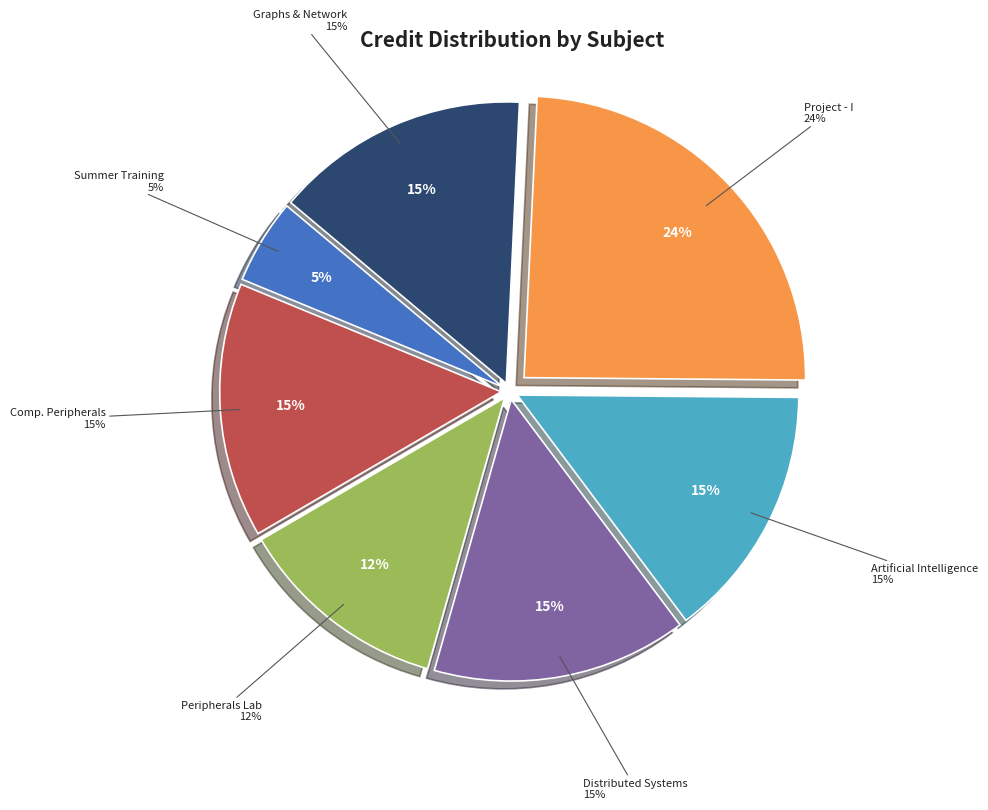

To the nearest percent, what percentage of the pie is CS400 Summer Training?

5%